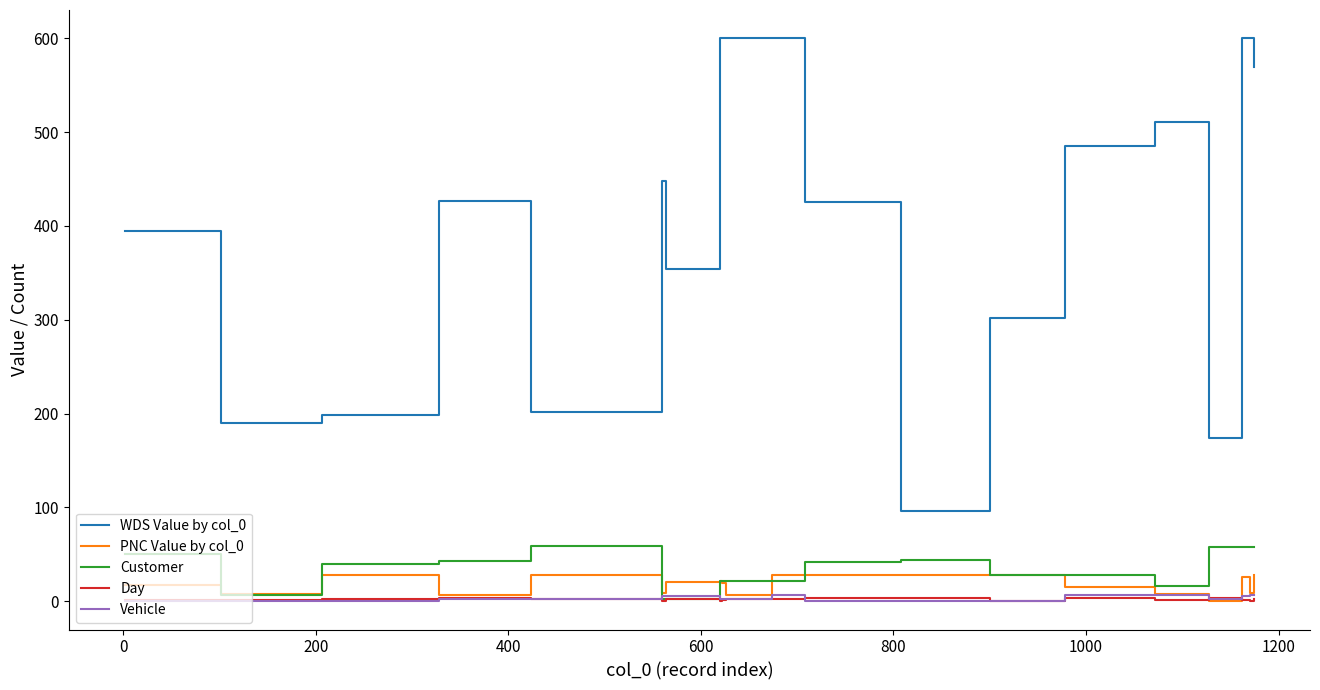

Count the Day values in the range 1 to 4.

16